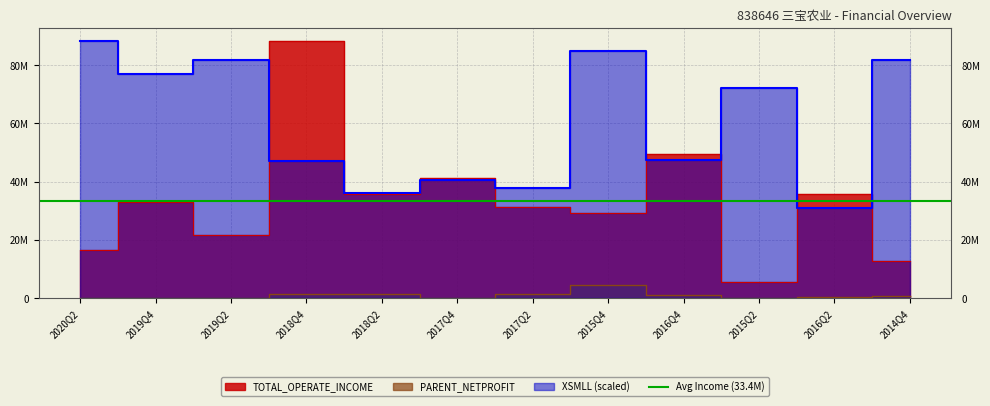

Between 2016Q2 and 2018Q4, which is larger?

2018Q4